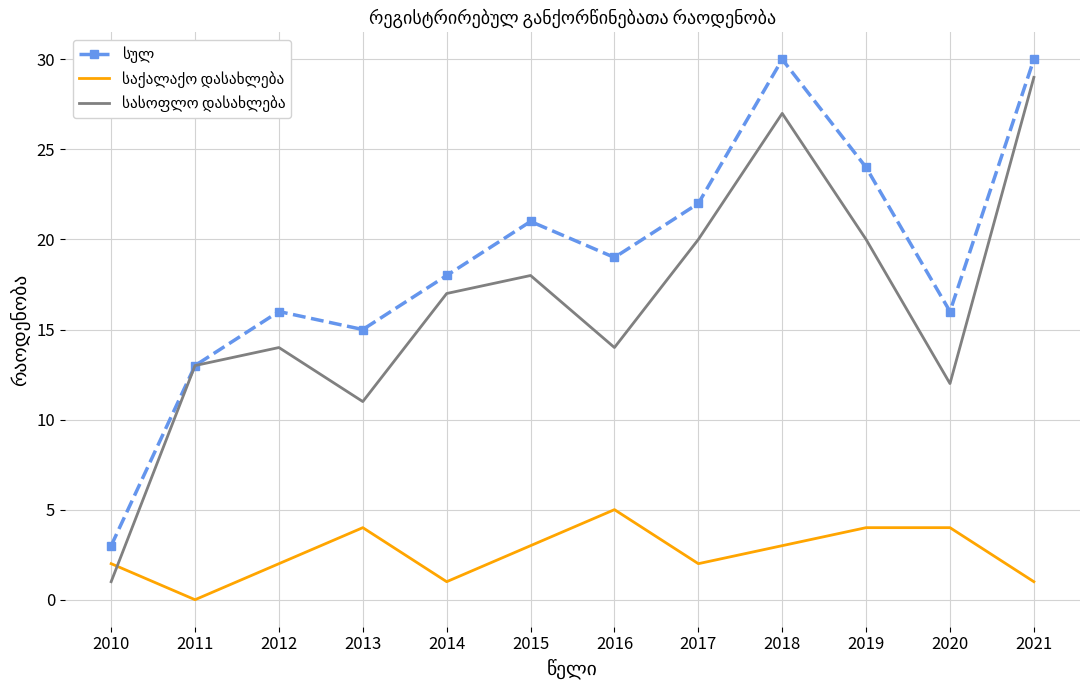

What is the total value across all series at 2011?

26